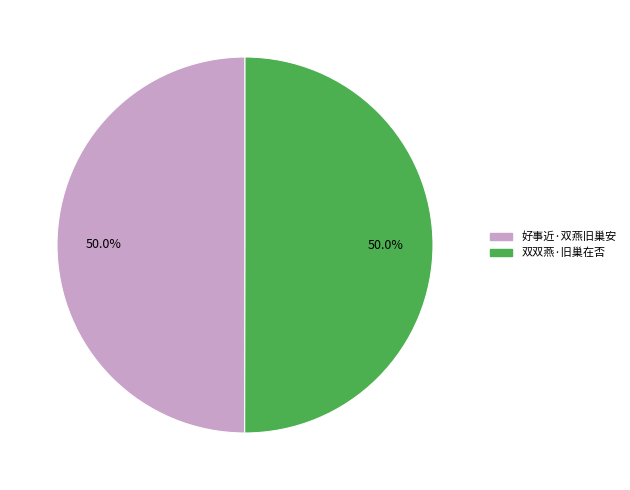

To the nearest percent, what portion does 双双燕·旧巢在否 represent?

50%